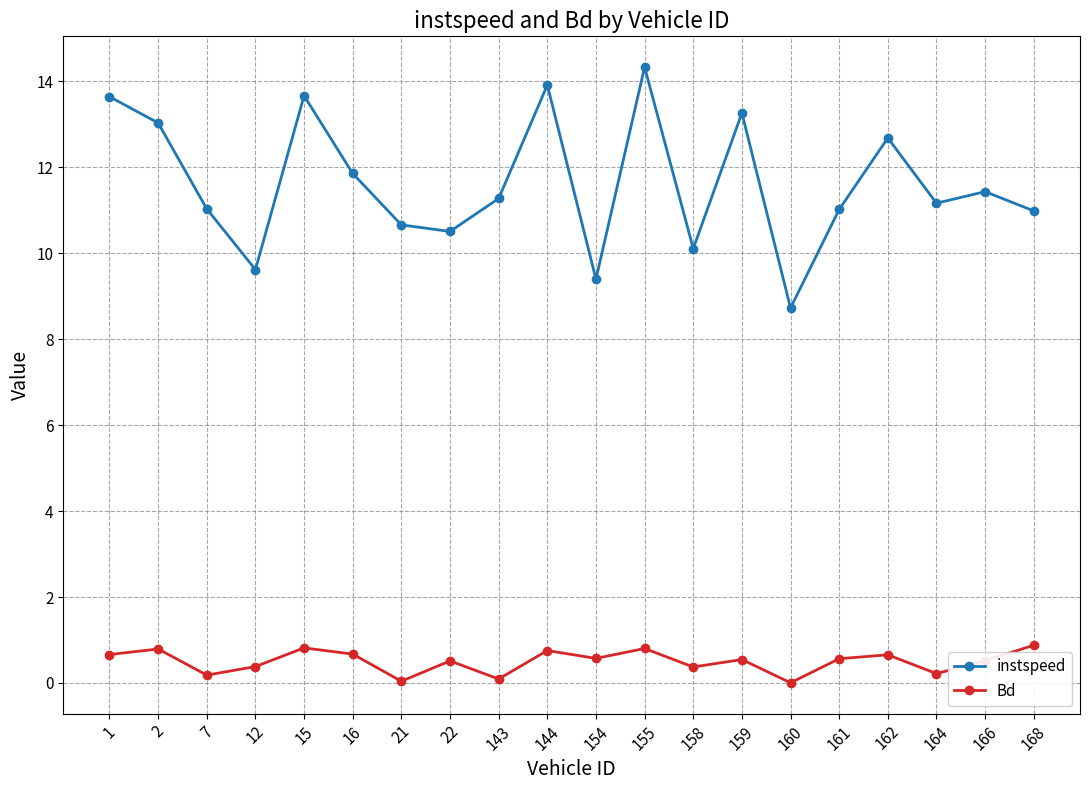

What is the highest value of the Bd series?

0.9